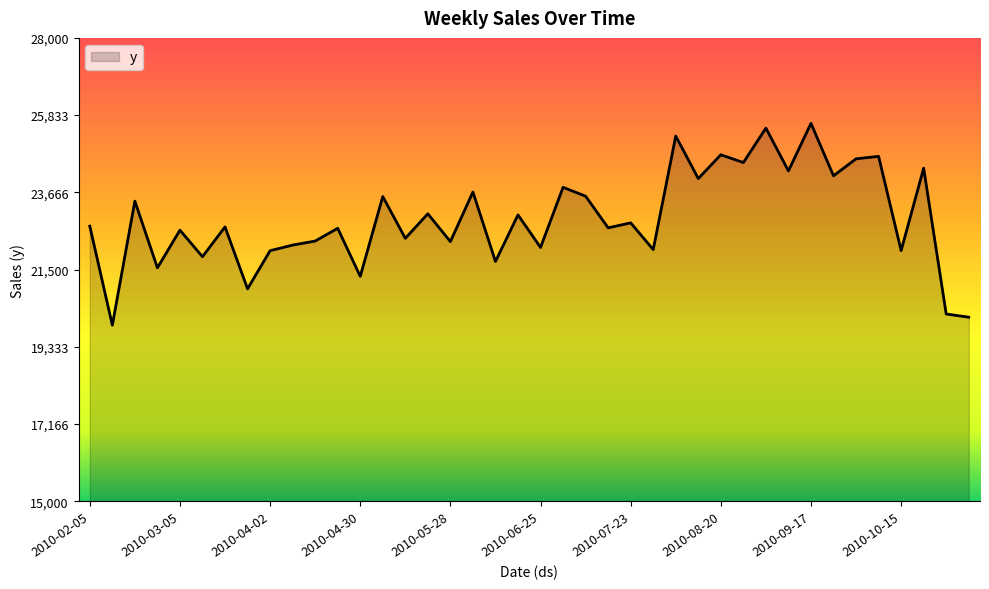

What is the difference between the maximum and minimum values?

5660.0